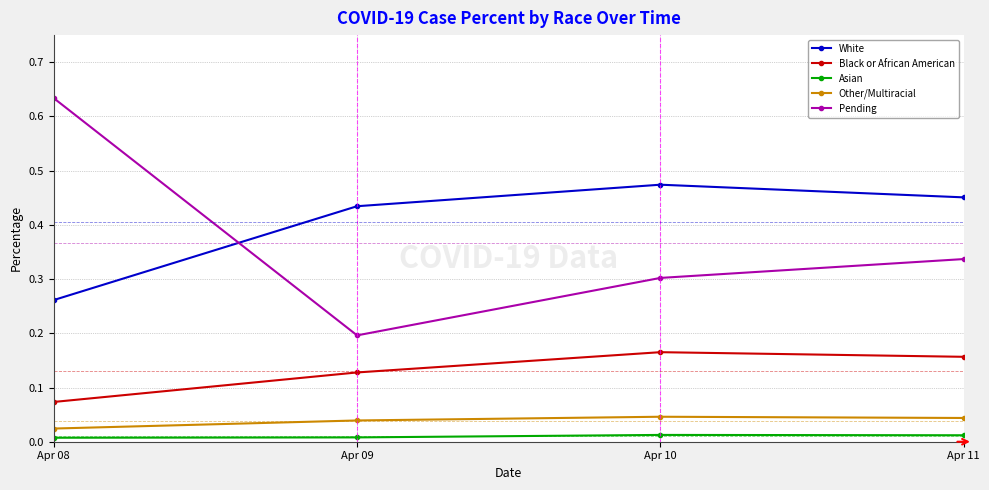

Count the Asian values in the range 0 to 1.

4